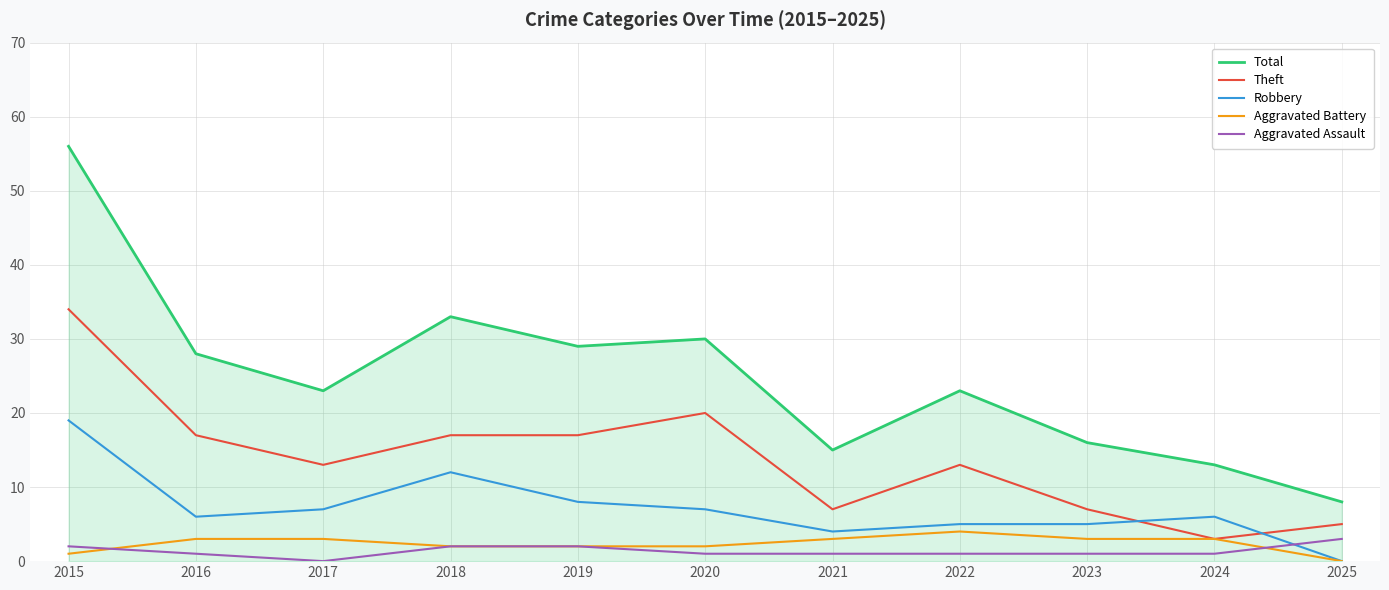

True or false: Theft and Total cross at least once.

False